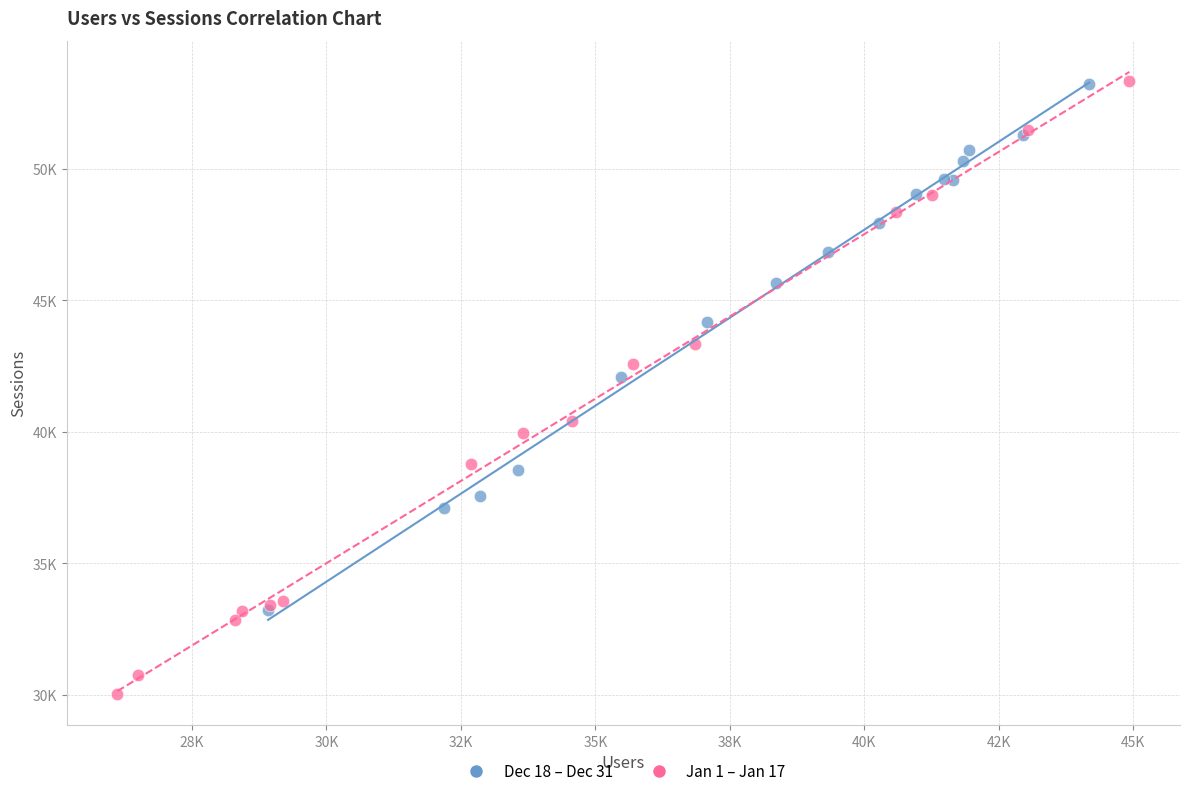

Which series reaches the minimum Y coordinate?

Jan 1 – Jan 17